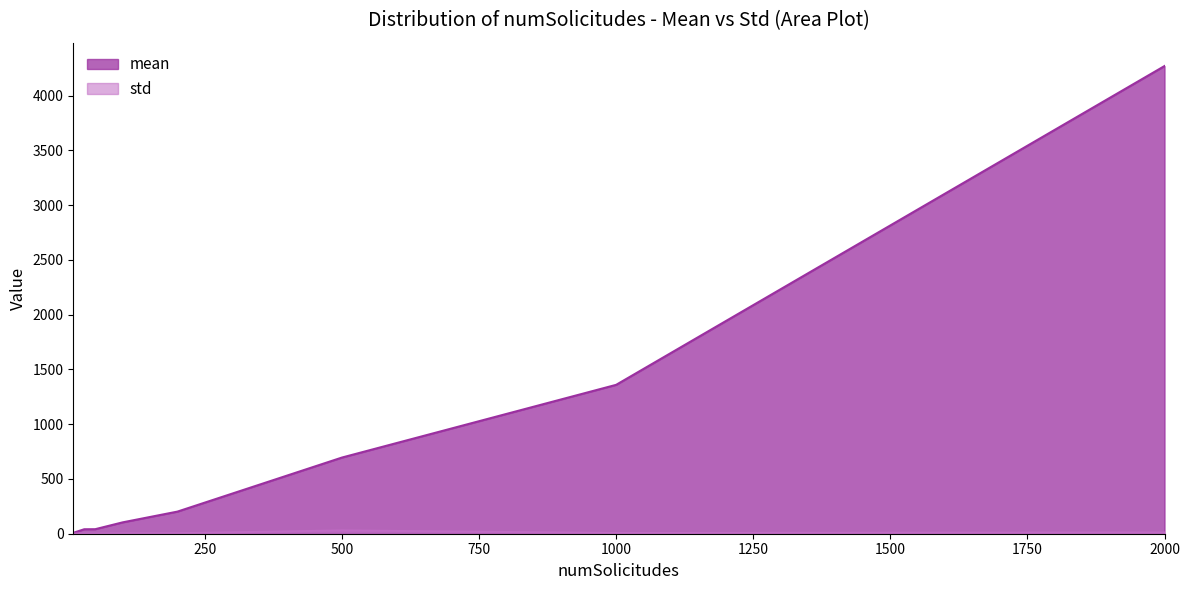

Reading left to right, transcribe all the data shown in this chart.

mean: 8.2	40.8	41.3	103.7	202.0	695.6	1359.6	4270.7
std: 1.2	2.0	1.2	3.2	4.2	30.0	6.3	11.3